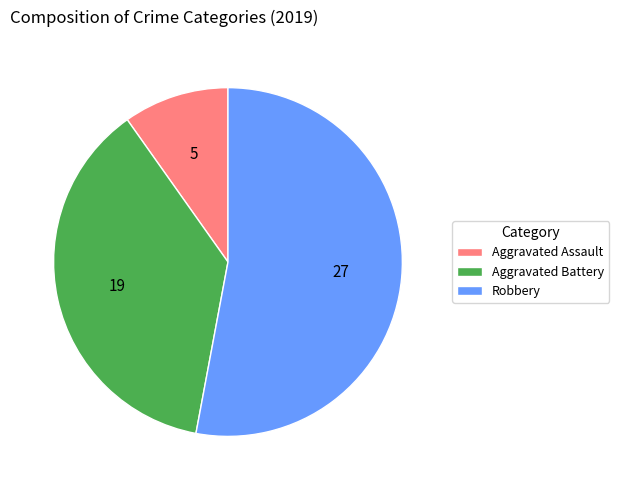

Count the number of slices in the pie.

3